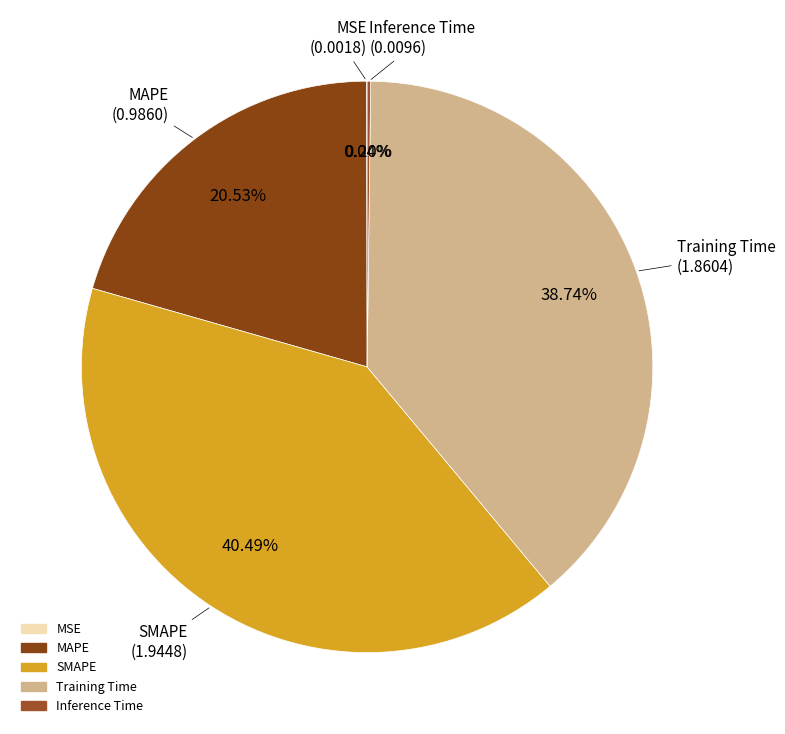

To the nearest percent, what portion does MAPE represent?

21%